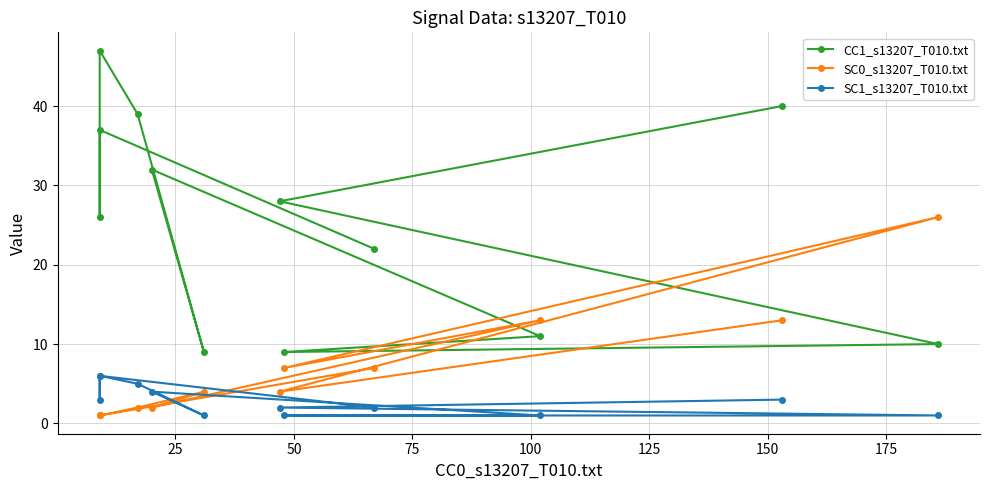

What is the average value of the CC1_s13207_T010.txt series?

26